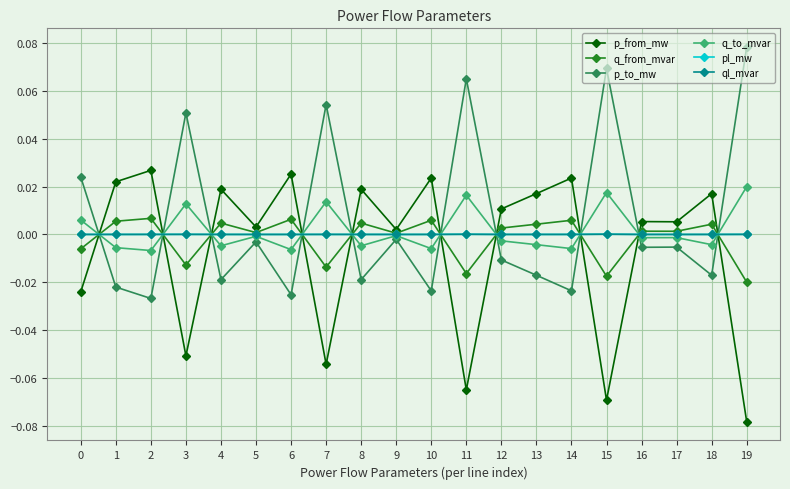

How many lines are shown in the chart?

6